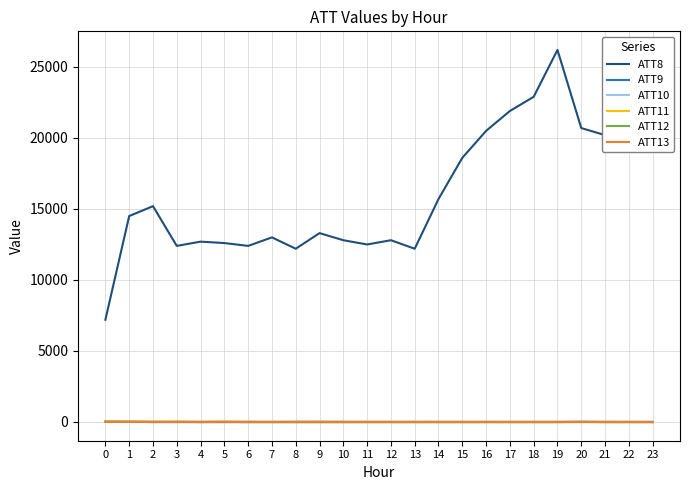

True or false: ATT12 and ATT8 intersect in this chart.

False